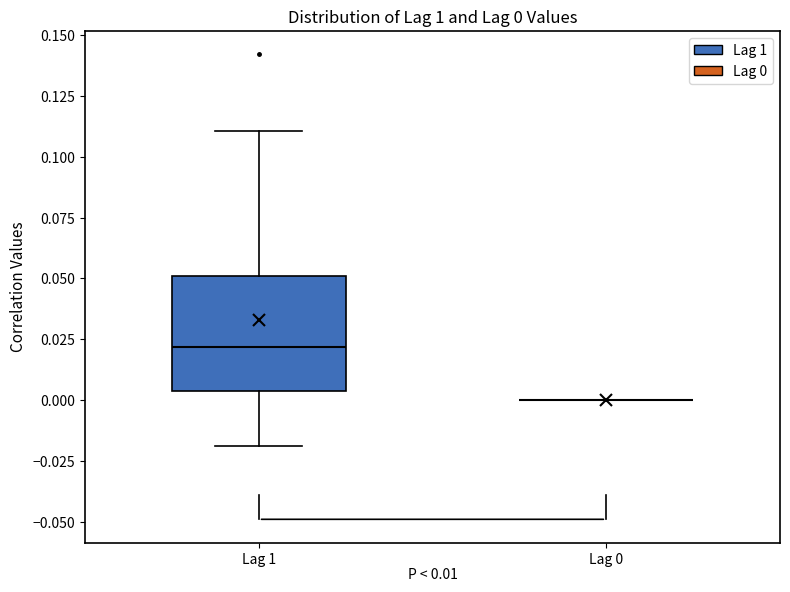

Which box is the tallest, from its lower edge to its upper edge?

Lag 1